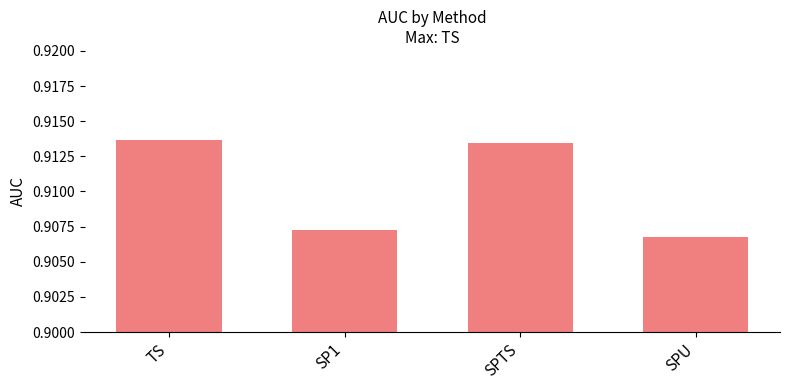

Count the values in the range 0 to 1.

4